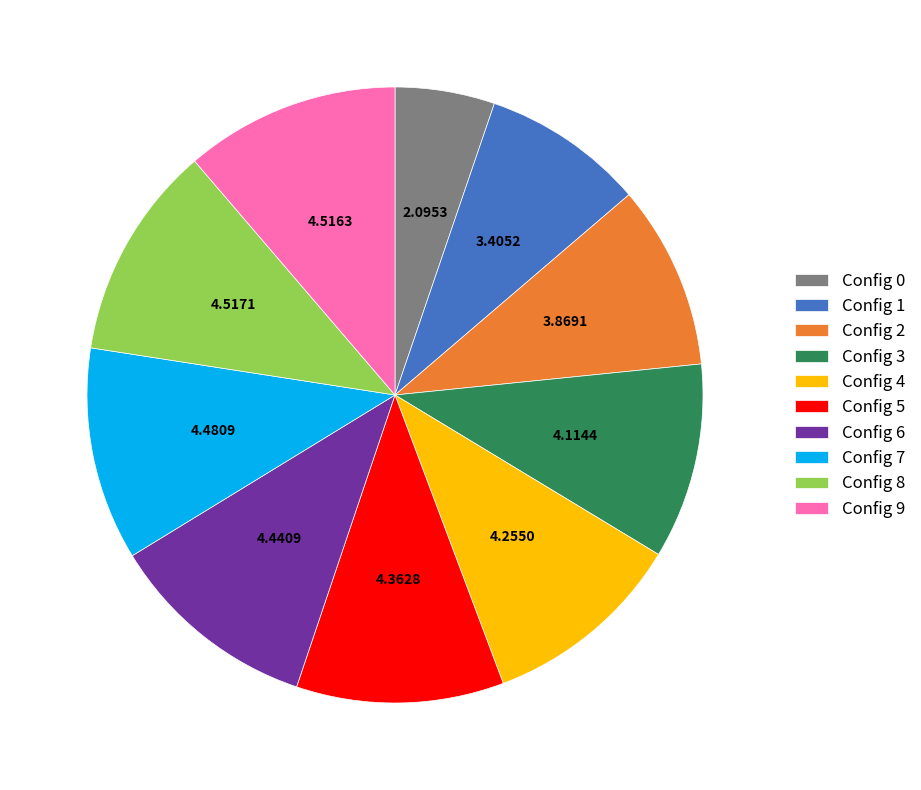

Between Config 4 and Config 2, which is larger?

Config 4